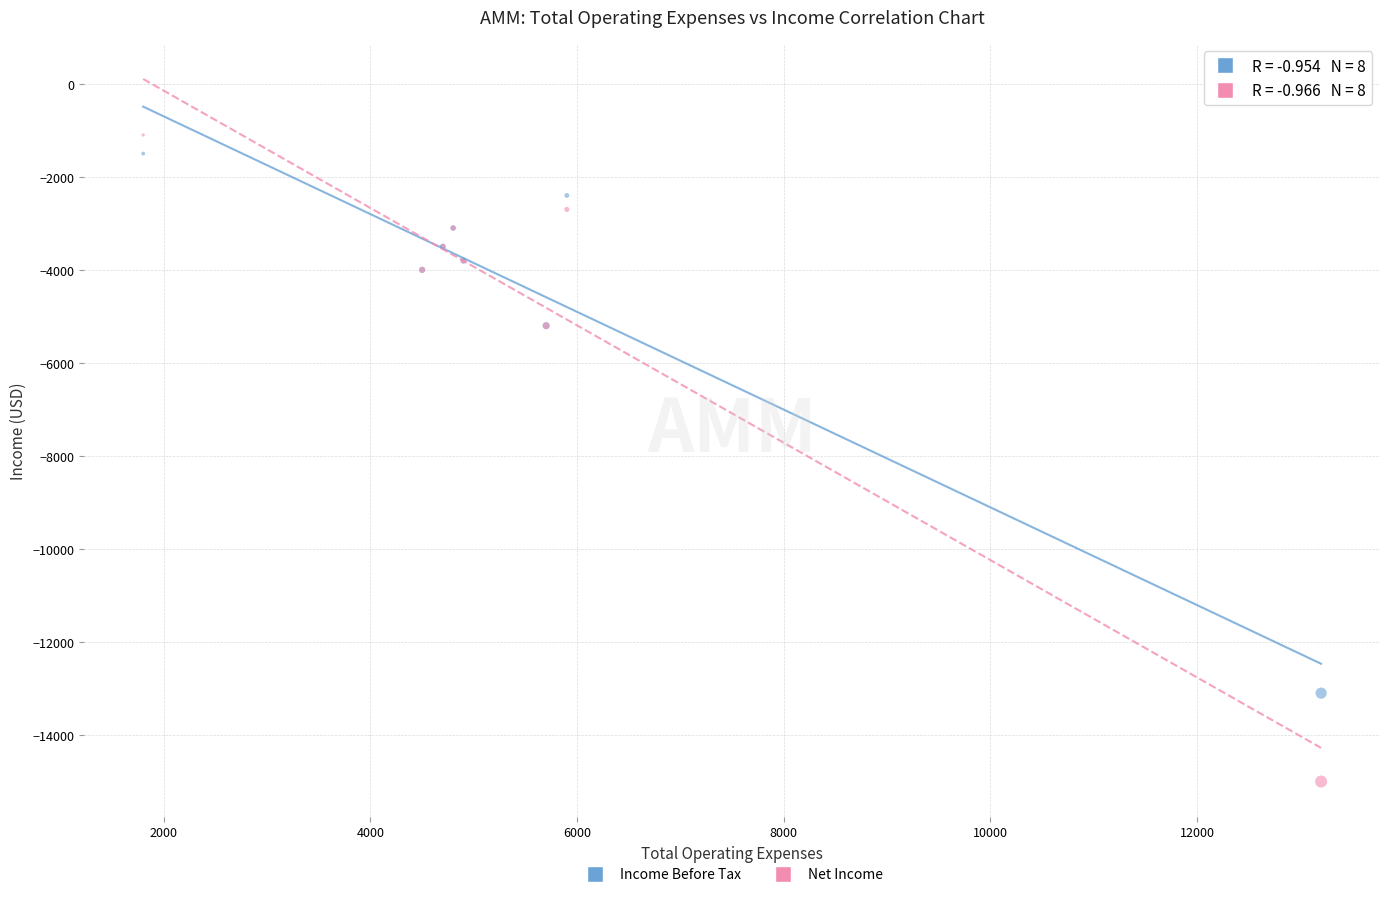

Which series reaches the minimum Y coordinate?

Net Income